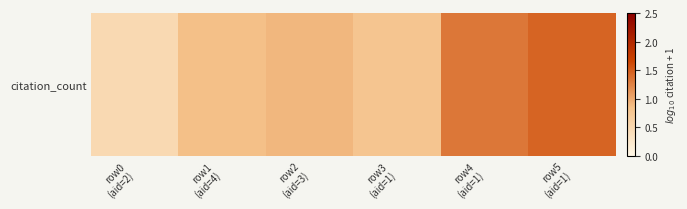

Reading left to right, extract all data points from this chart.

row0
(aid=2)=0.5	row1
(aid=4)=0.8	row2
(aid=3)=0.9	row3
(aid=1)=0.8	row4
(aid=1)=1.3	row5
(aid=1)=1.4